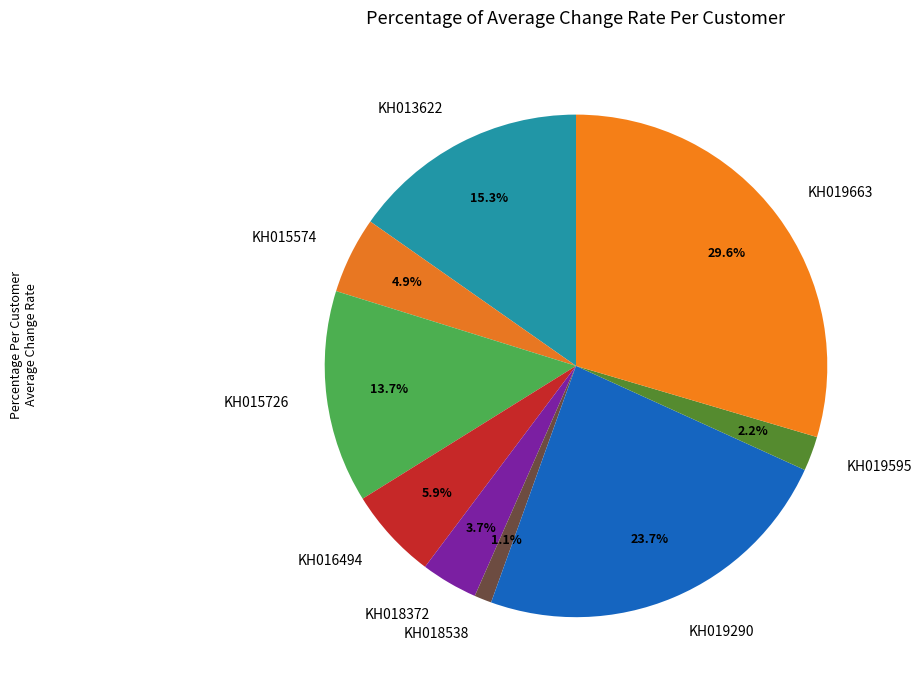

Is it true that KH019663 is 22% of the pie?

False